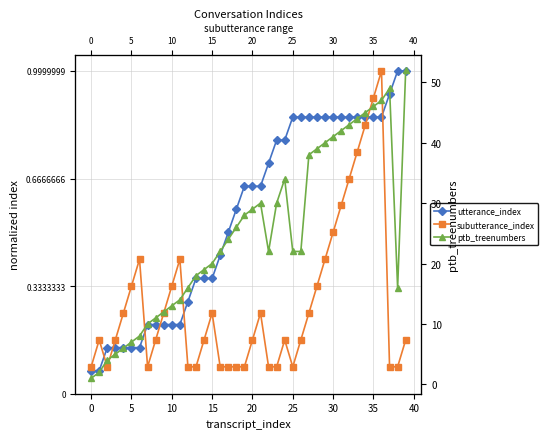

Reading left to right, what are all the values shown in this chart?

utterance_index: 0.1	0.1	0.1	0.1	0.1	0.1	0.1	0.2	0.2	0.2	0.2	0.2	0.3	0.4	0.4	0.4	0.4	0.5	0.6	0.6	0.6	0.6	0.7	0.8	0.8	0.9	0.9	0.9	0.9	0.9	0.9	0.9	0.9	0.9	0.9	0.9	0.9	0.9	1.0	1.0
subutterance_index: 0.1	0.2	0.1	0.2	0.2	0.3	0.4	0.1	0.2	0.2	0.3	0.4	0.1	0.1	0.2	0.2	0.1	0.1	0.1	0.1	0.2	0.2	0.1	0.1	0.2	0.1	0.2	0.2	0.3	0.4	0.5	0.6	0.7	0.8	0.8	0.9	1.0	0.1	0.1	0.2
ptb_treenumbers: 1.0	2.0	4.0	5.0	6.0	7.0	8.0	10.0	11.0	12.0	13.0	14.0	16.0	18.0	19.0	20.0	22.0	24.0	26.0	28.0	29.0	30.0	22.0	30.0	34.0	22.0	22.0	38.0	39.0	40.0	41.0	42.0	43.0	44.0	45.0	46.0	47.0	49.0	16.0	52.0